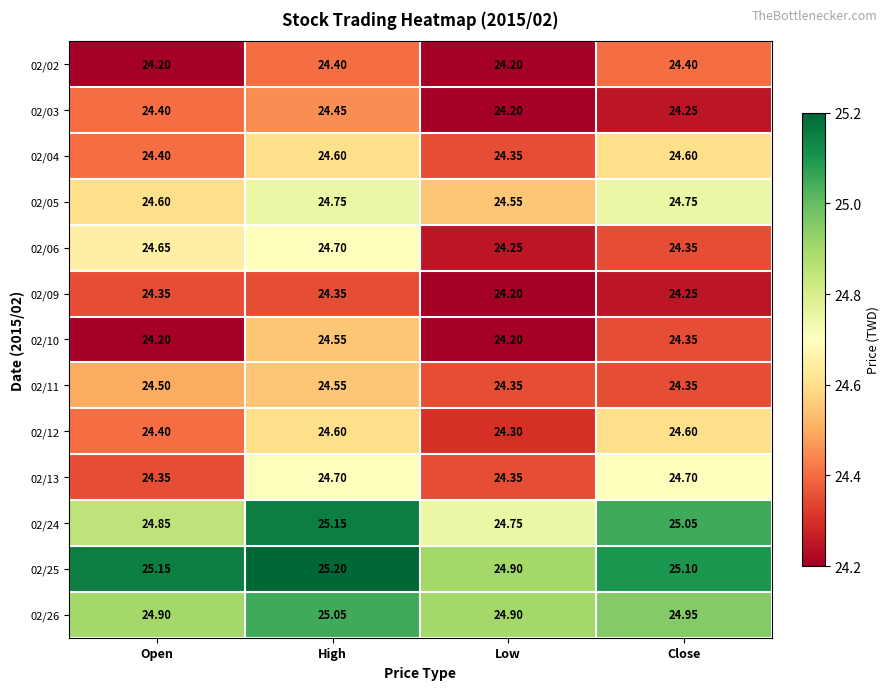

Which category has the highest value in the 02/25 series?

High